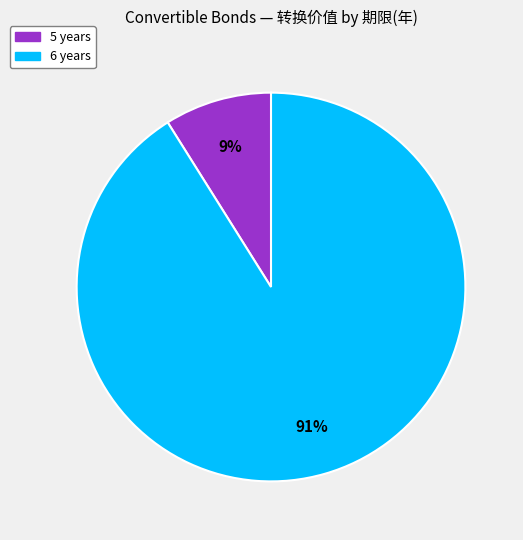

Is there any slice that represents more than half of the pie?

Yes